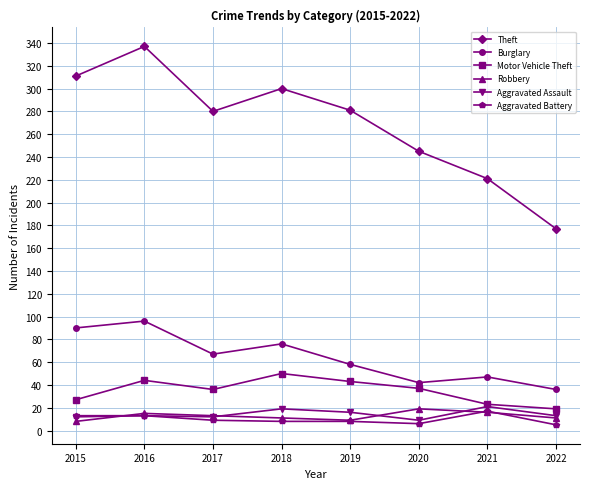

At how many categories does at least one series exceed 219?

7